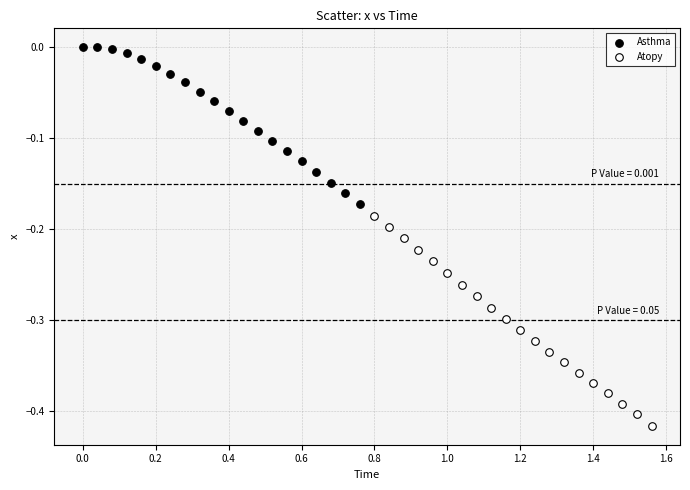

Which series reaches the minimum Y coordinate?

Atopy